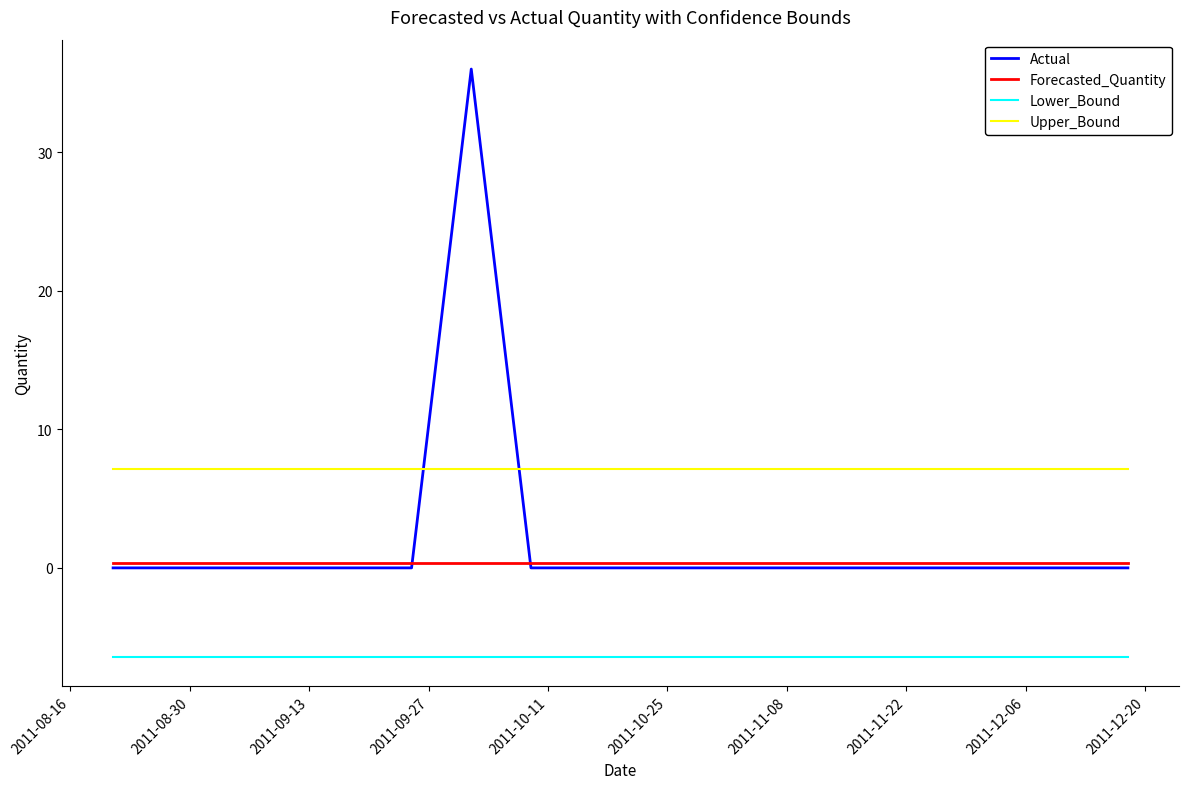

Which series has the largest total across all categories?

Upper_Bound